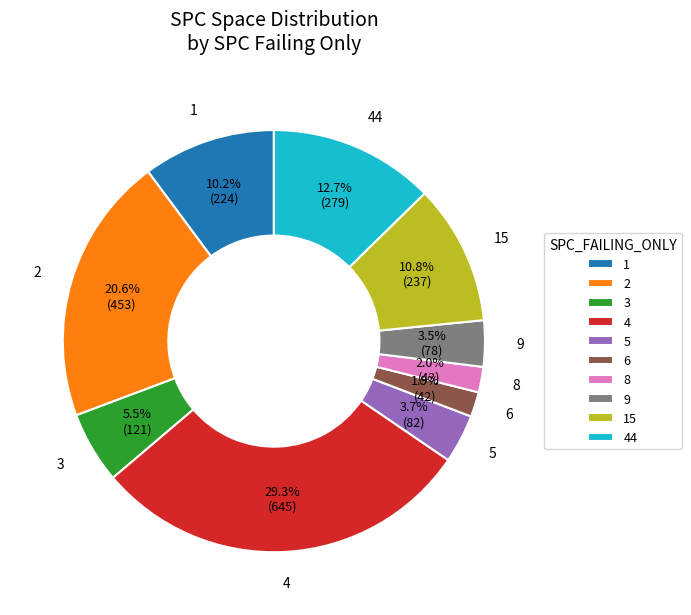

Is there any slice that represents more than half of the pie?

No